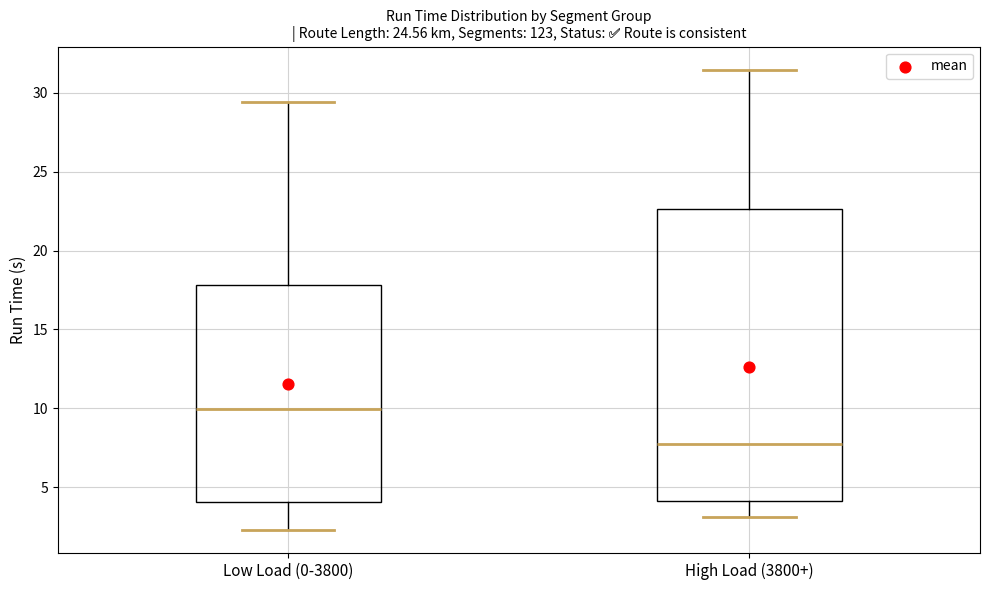

Which box's median line is the lowest?

High Load (3800+)